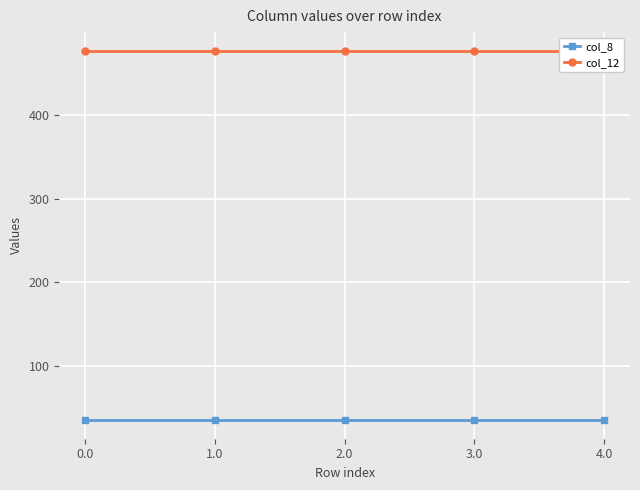

Which series has the widest spread of values?

col_8